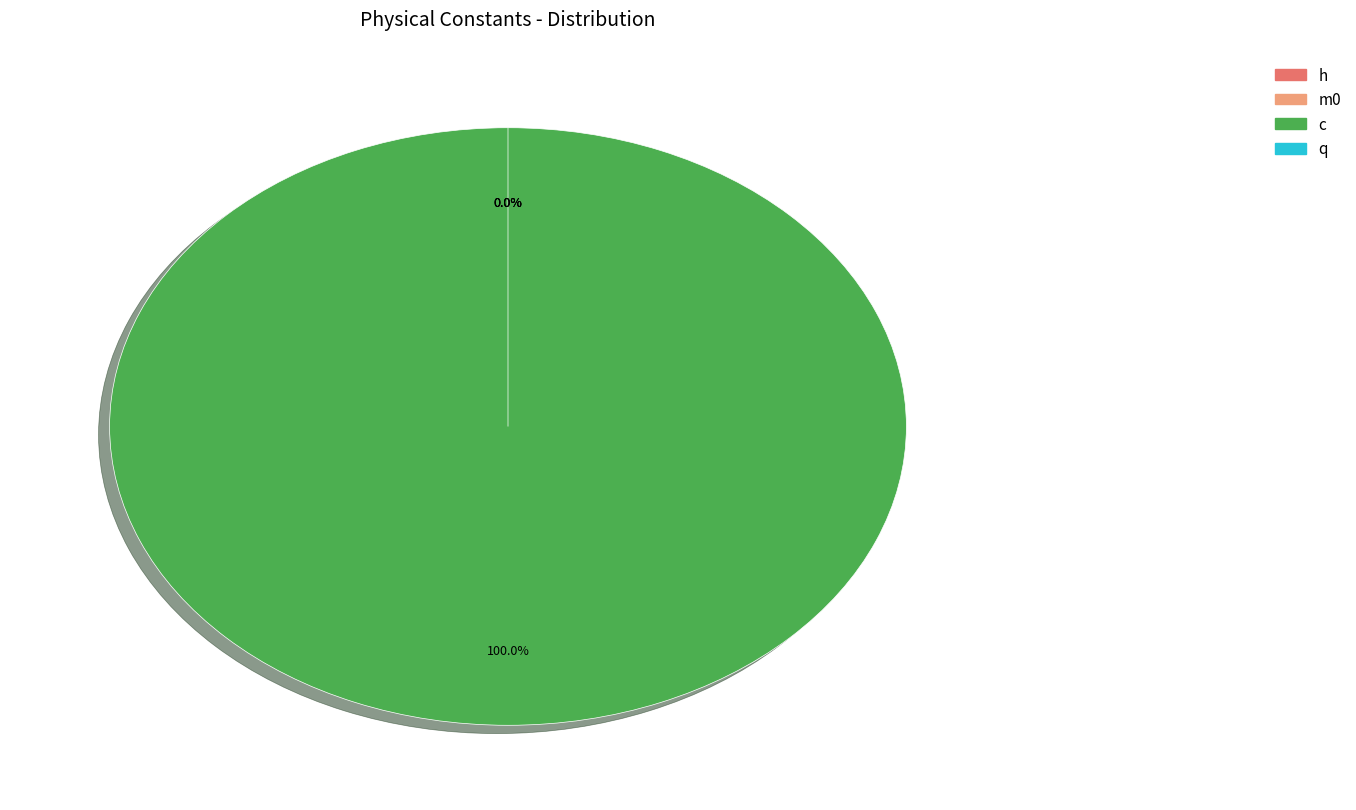

What is the largest slice in the pie chart?

c